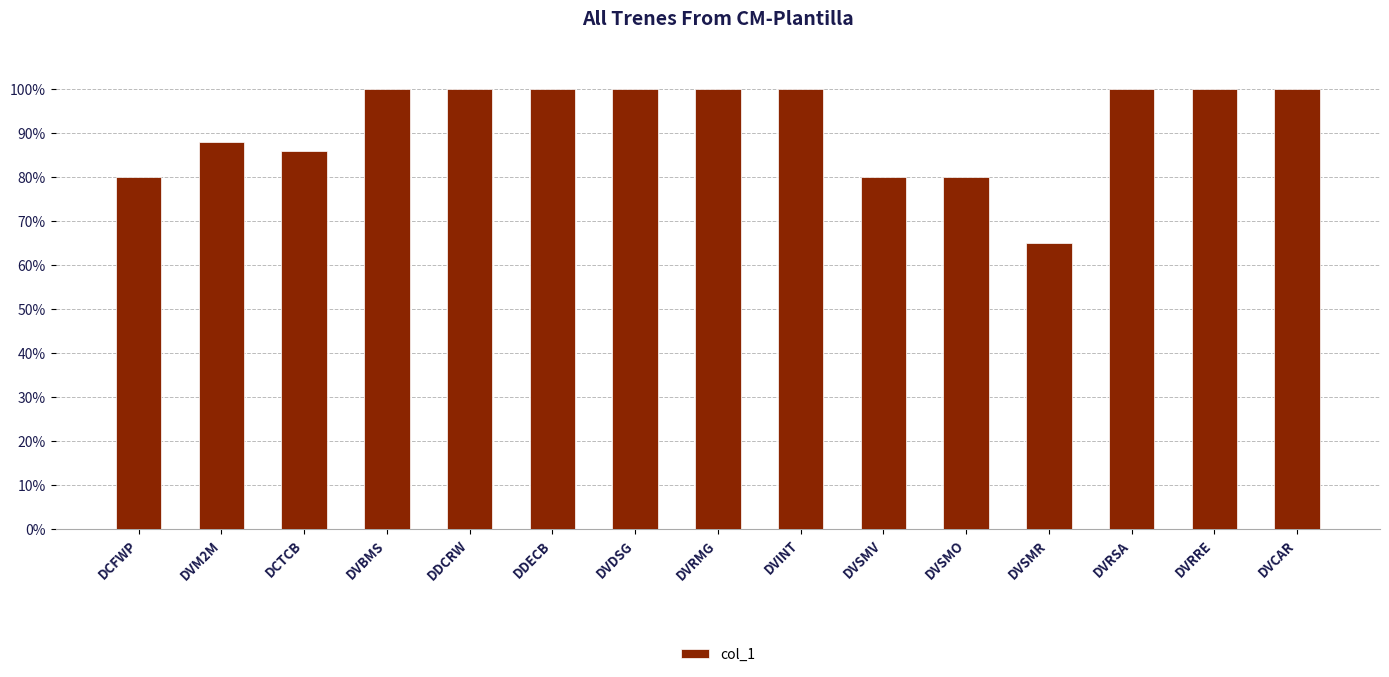

What is the label of the 15th bar from the left?

DVCAR